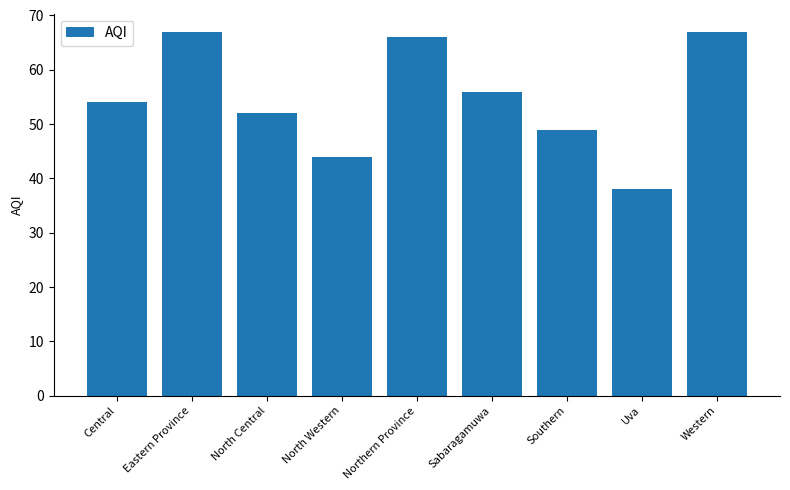

The chart shows a value of 75 at North Central. True or false?

False